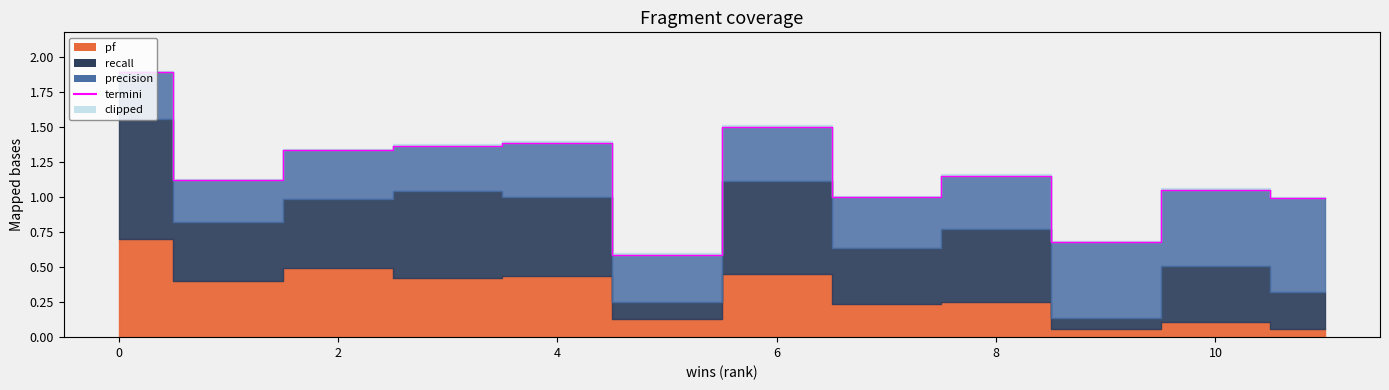

True or false: pf and precision cross at least once.

True